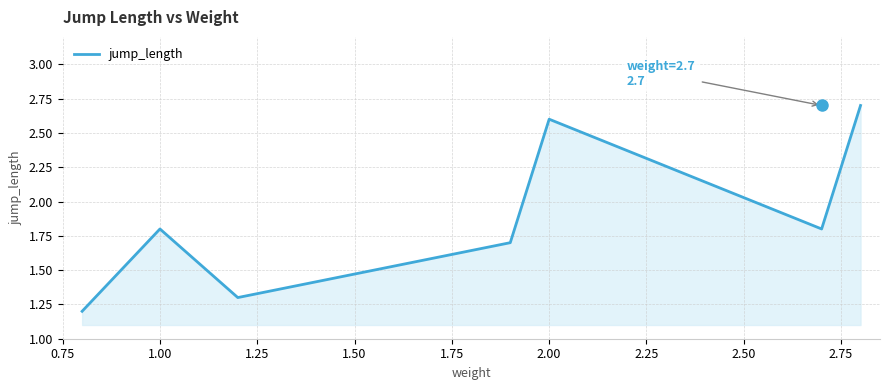

How many values are between 1 and 2?

5